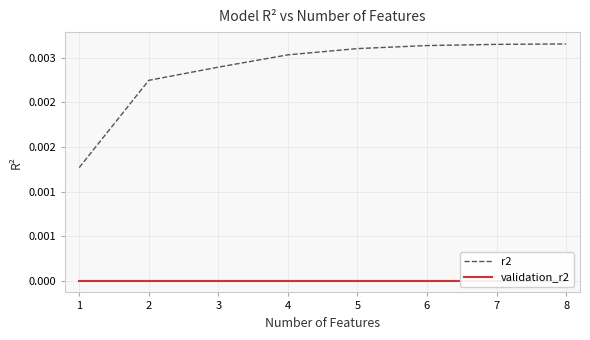

Which category has the highest value across all series?

8